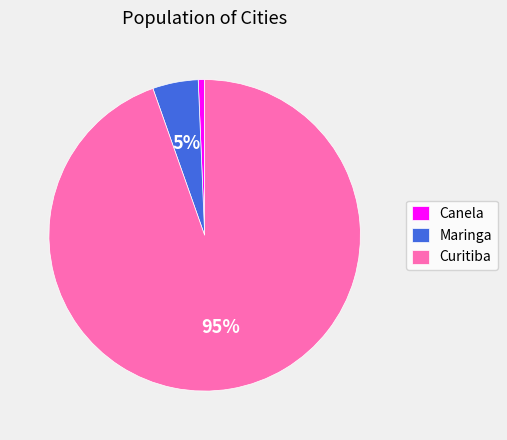

How many segments does this pie chart have?

3